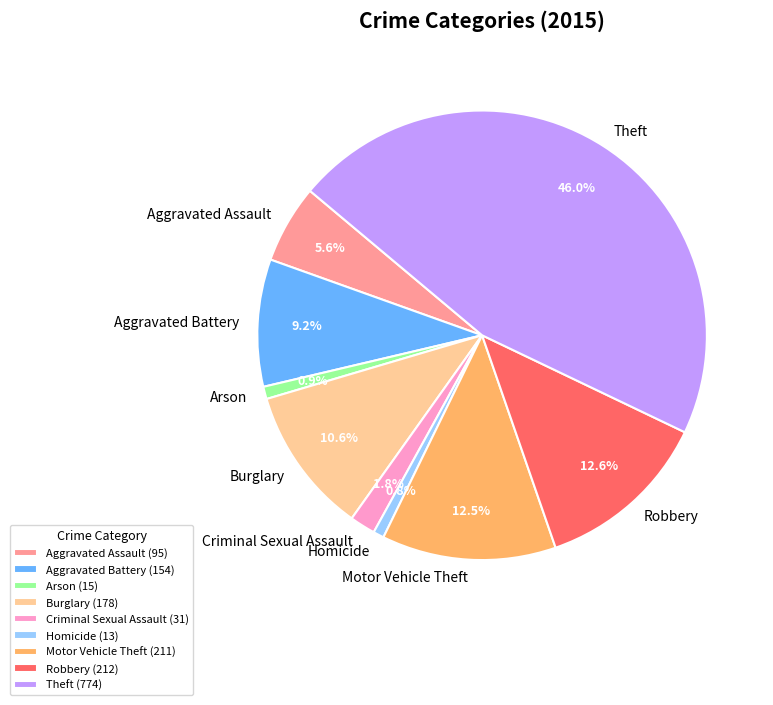

To the nearest percent, what portion does Robbery represent?

13%